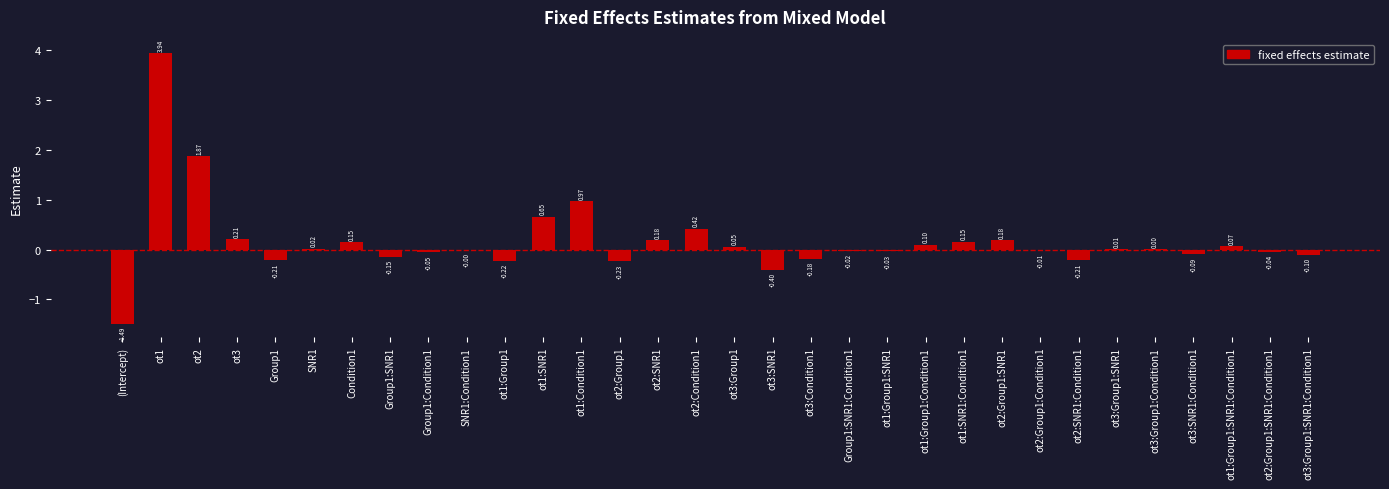

Between ot3:SNR1 and ot1:Group1:SNR1:Condition1, which is larger?

ot1:Group1:SNR1:Condition1